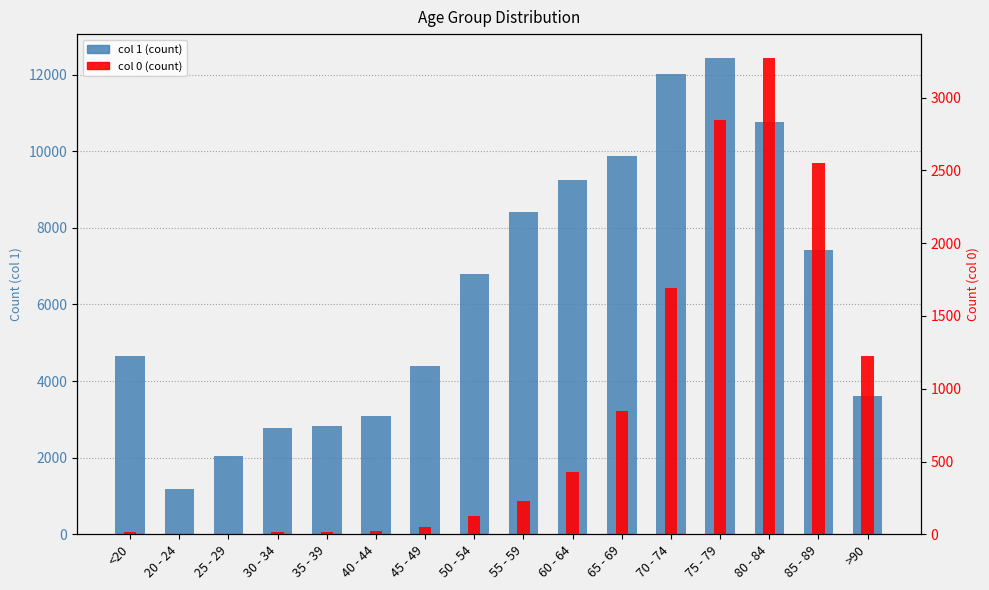

How many series are shown in this chart?

2